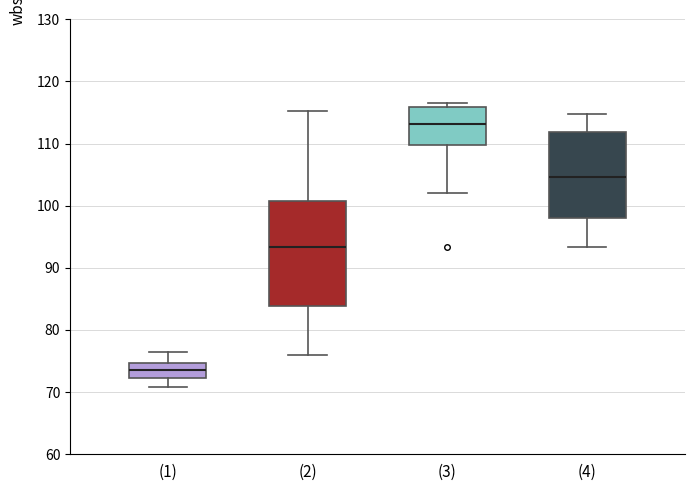

Where does the upper whisker of the box for (1) end on the y-axis? The values are not printed on the chart, so give them approximately, as read against the axis.

76